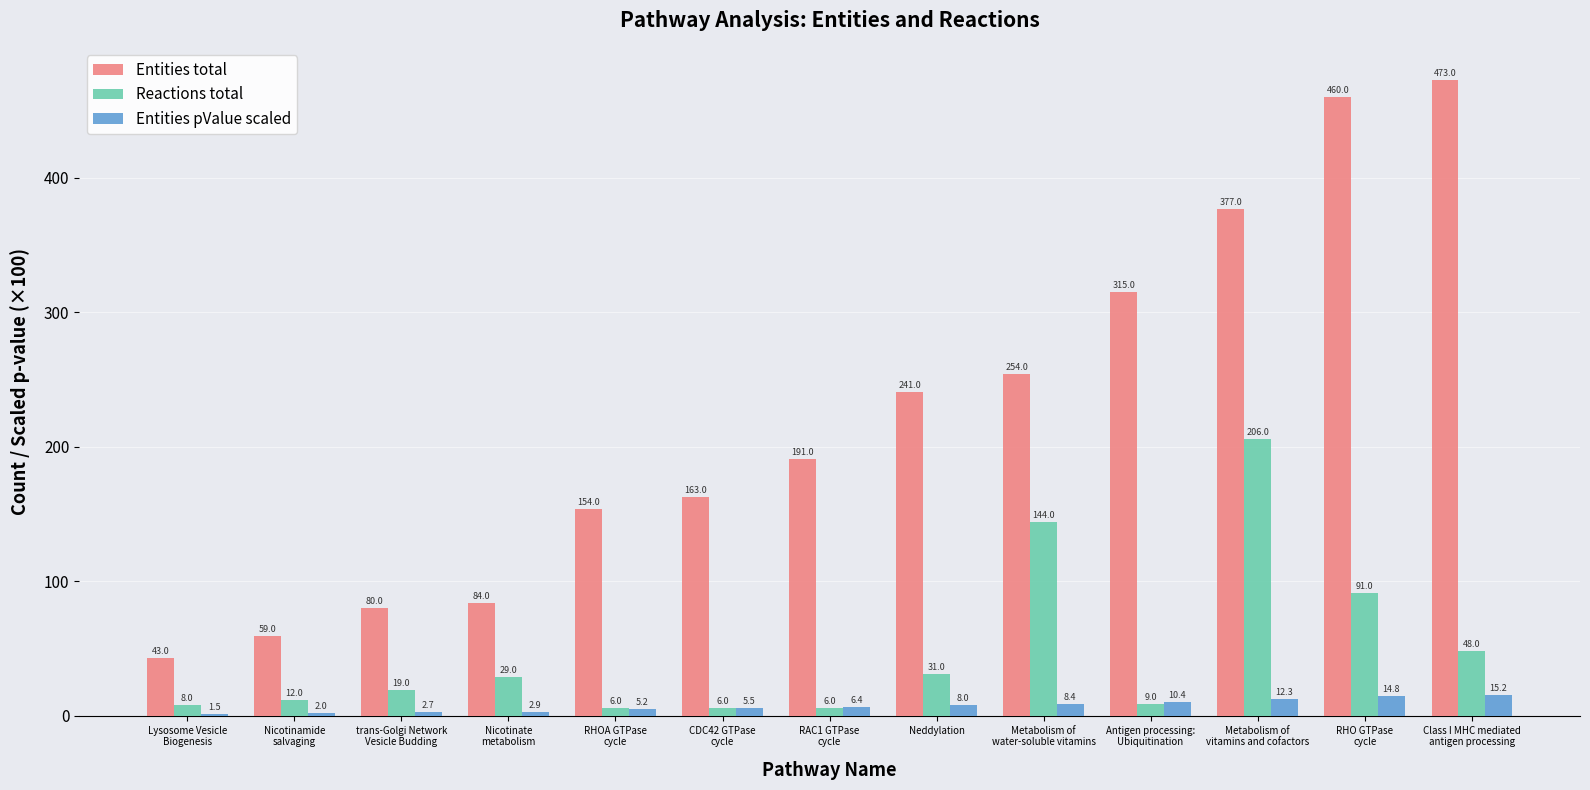

What is the sum of all Reactions total values?

615.0